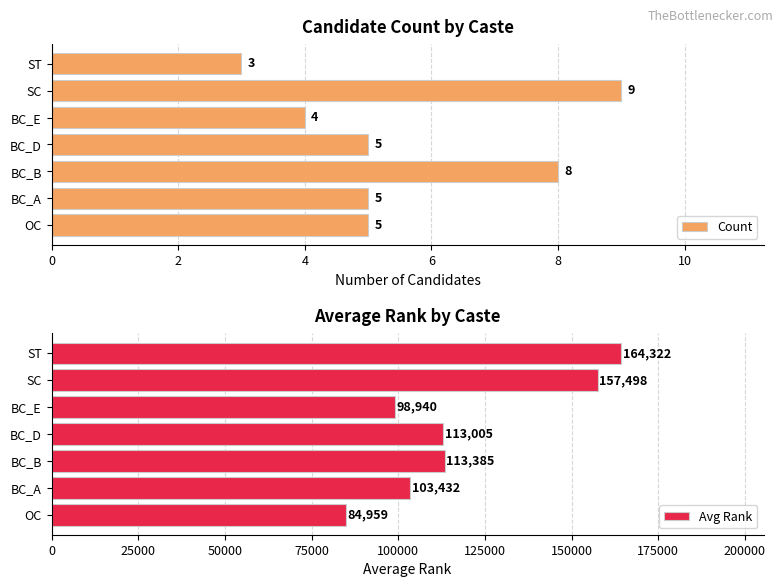

Reading left to right, extract all data points from this chart.

Count: 5	5	8	5	4	9	3
Avg Rank: 84959	103432	113385	113005	98940	157498	164322